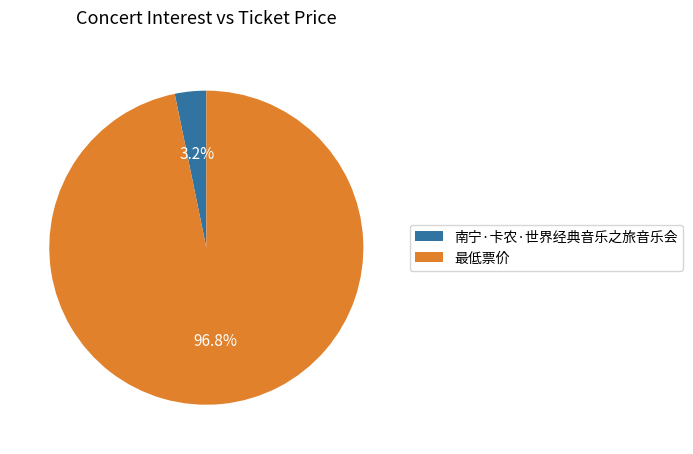

To the nearest percent, what is the combined percentage of 南宁·卡农·世界经典音乐之旅音乐会 and 最低票价?

100%